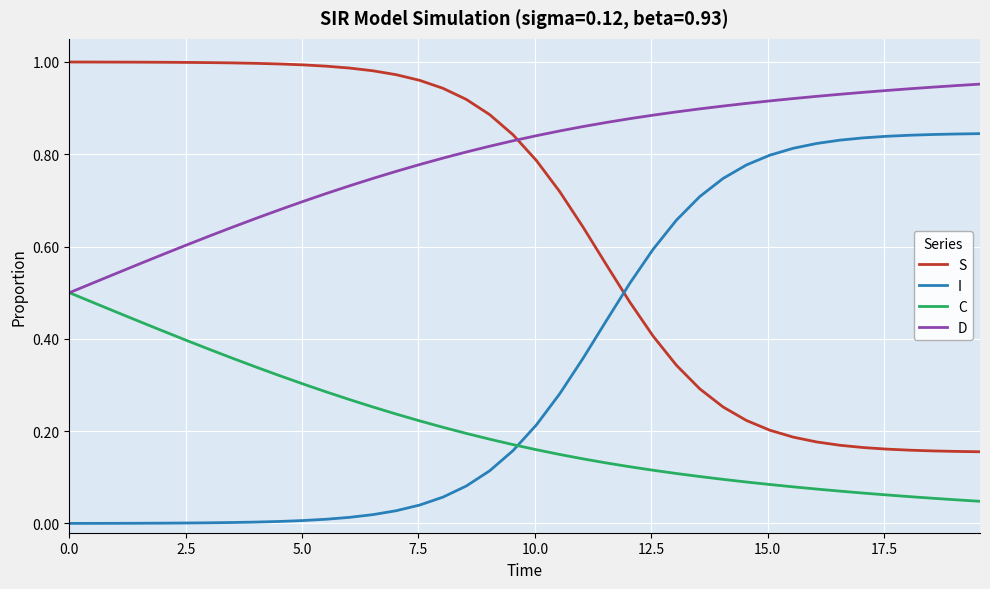

Rank the series by their maximum value, from lowest to highest.

C, I, D, S